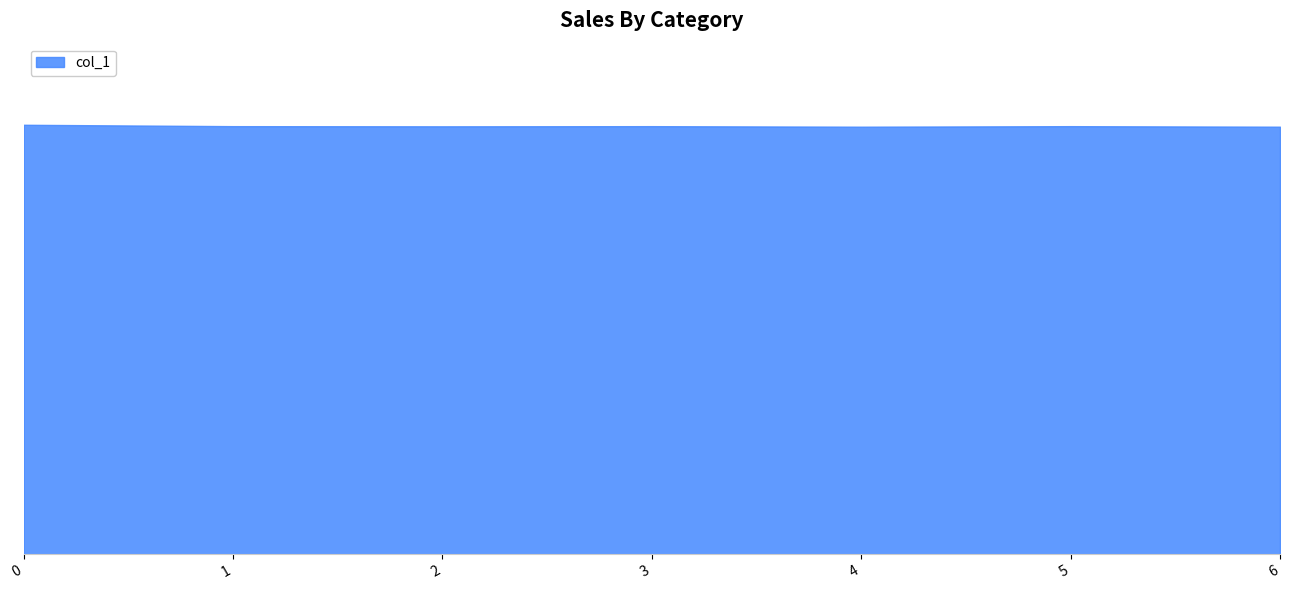

Rank the categories by value from highest to lowest.

0, 1, 3, 5, 2, 4, 6